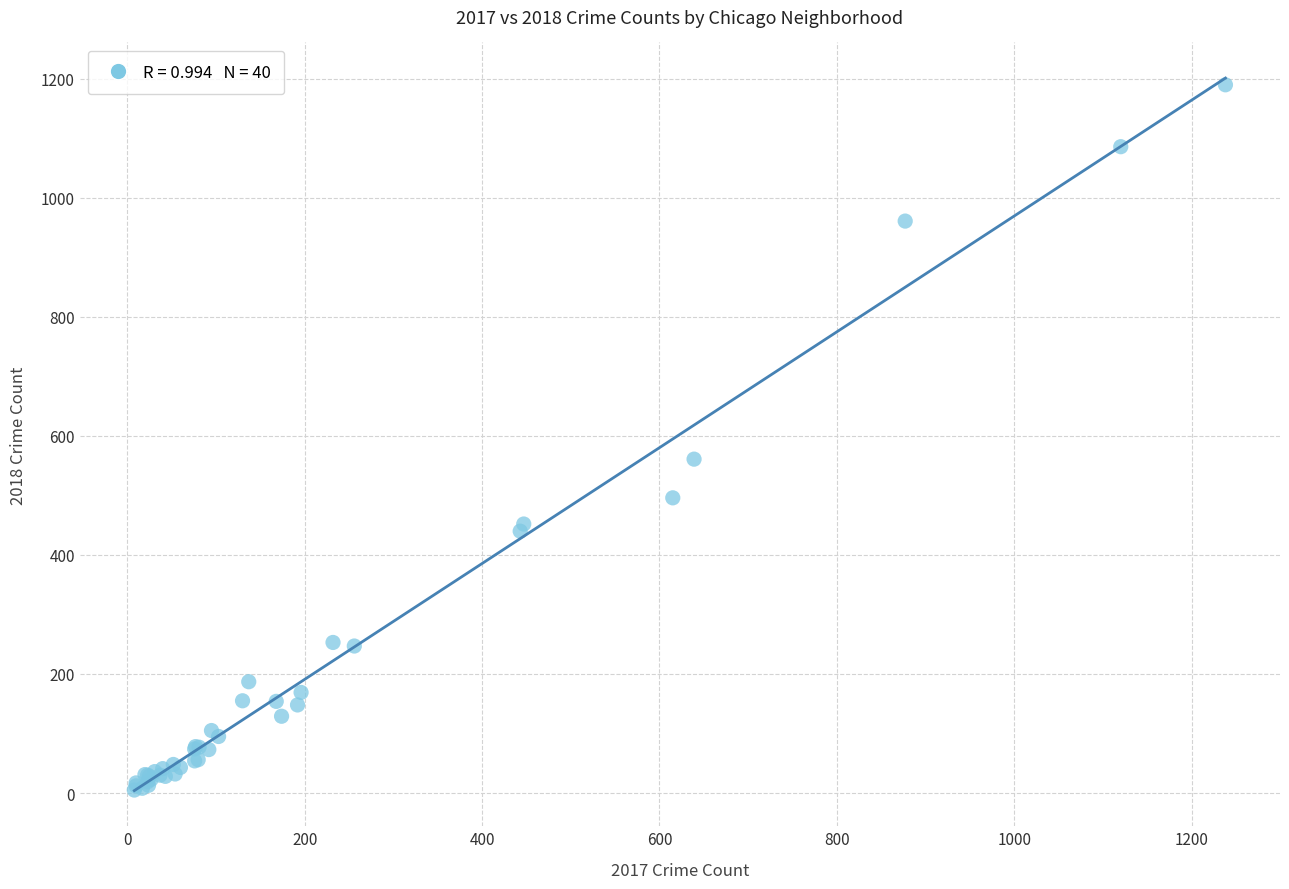

What Y value in the scatter plot is closest to 597?

561